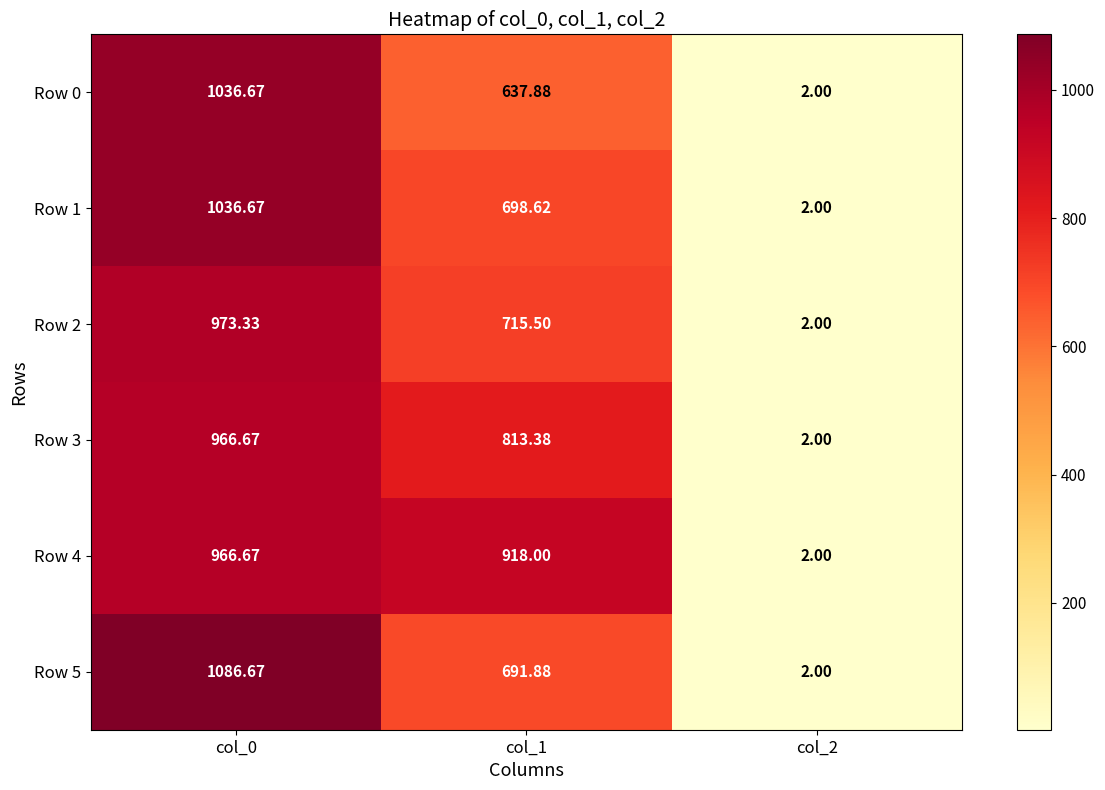

Is the value of Row 0 at col_1 greater than the value of Row 5 at col_0?

No